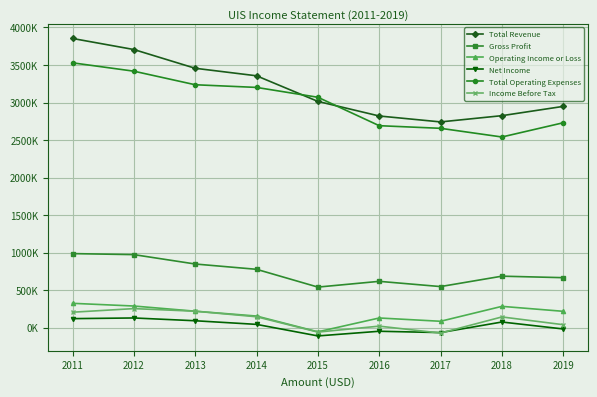

True or false: Net Income and Operating Income or Loss intersect in this chart.

False